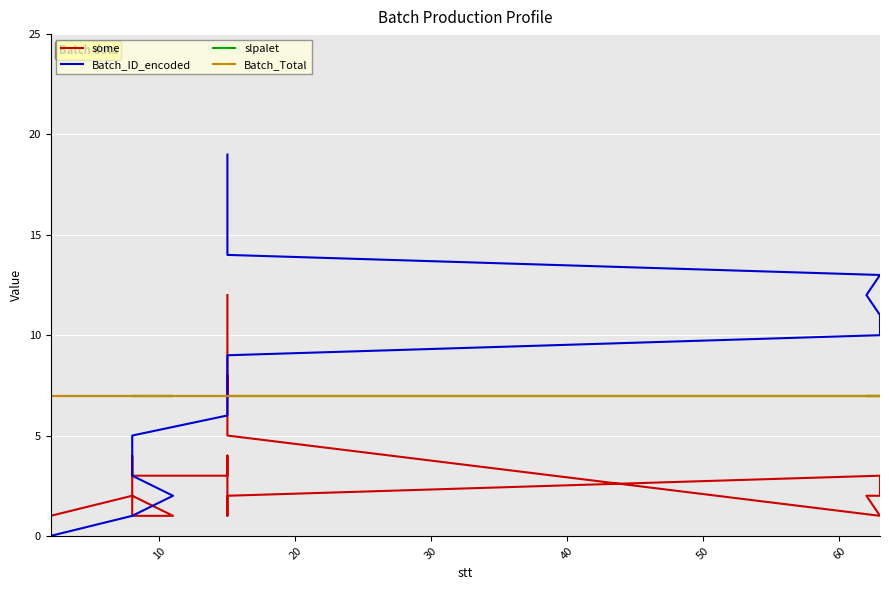

True or false: Batch_ID_encoded has more than 1 points higher than both neighbors.

False